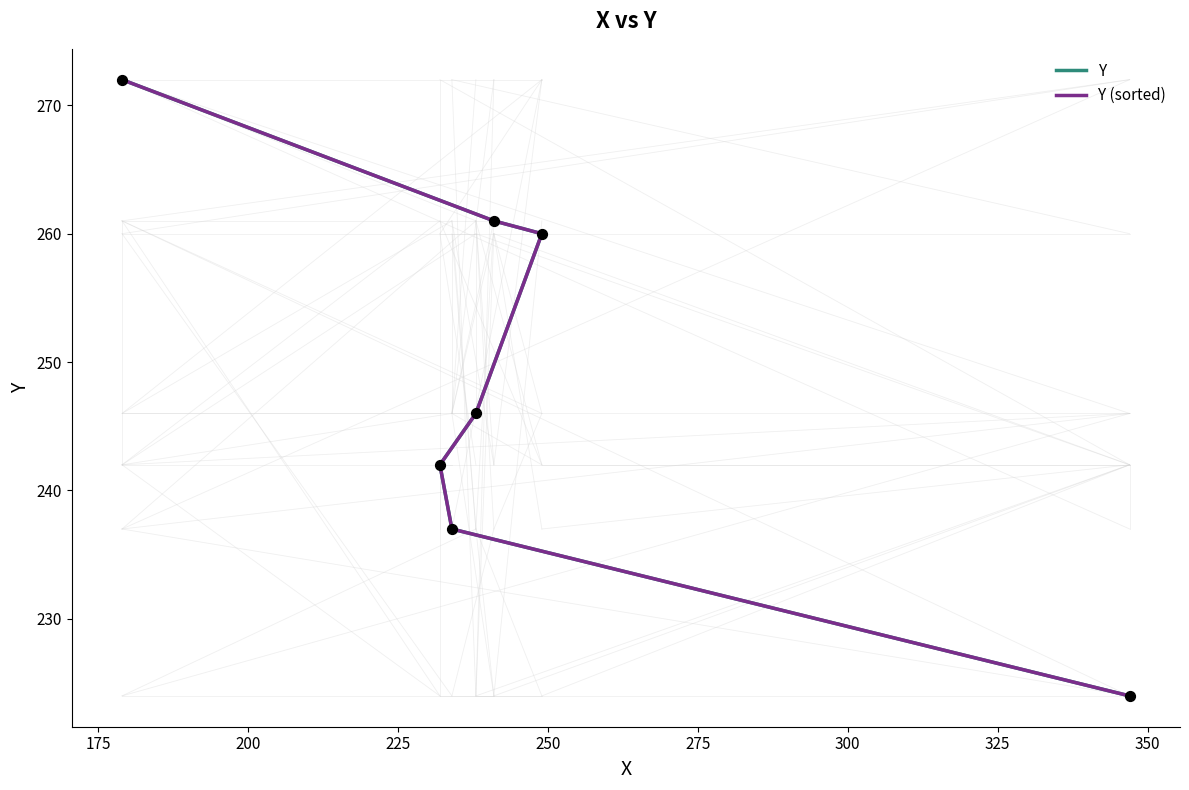

At how many categories does at least one series exceed 271?

1